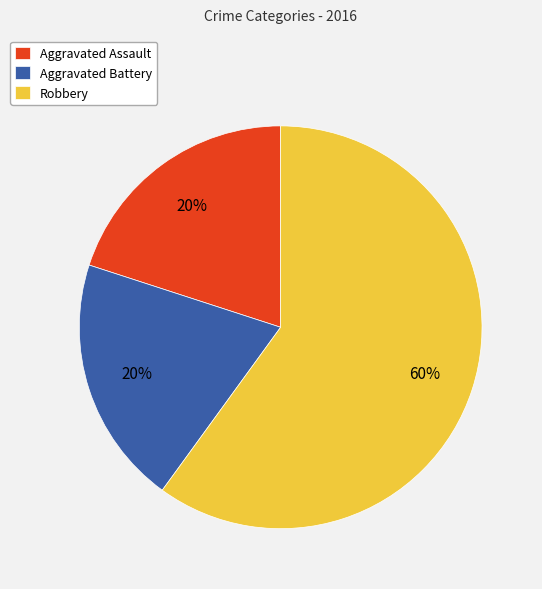

To the nearest percent, what percentage of the pie is Aggravated Battery?

20%